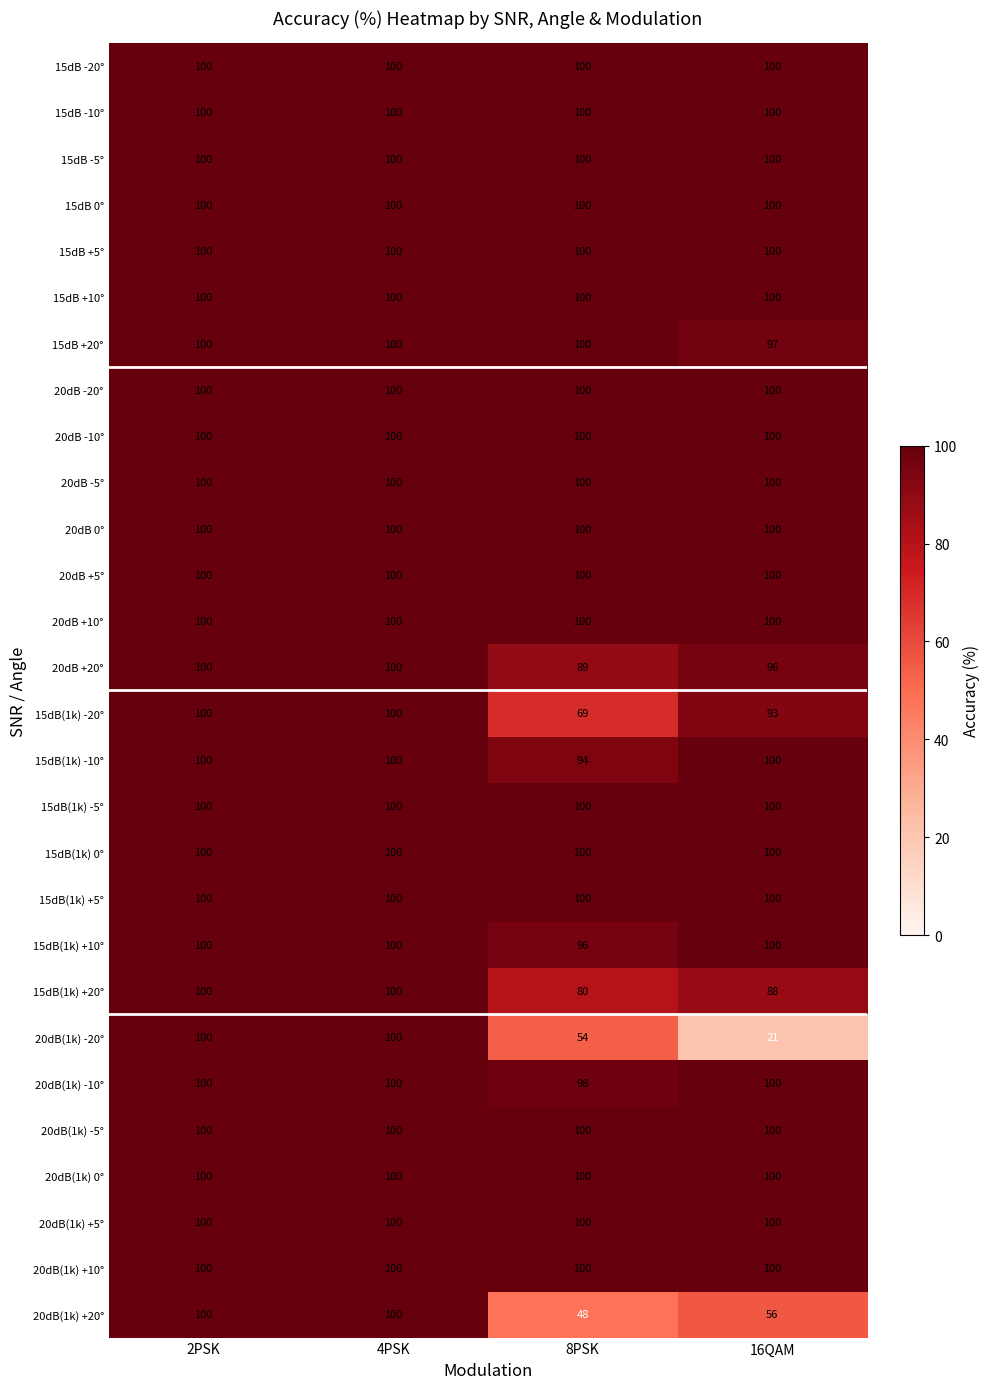

At which category does the chart reach its minimum across all series?

16QAM